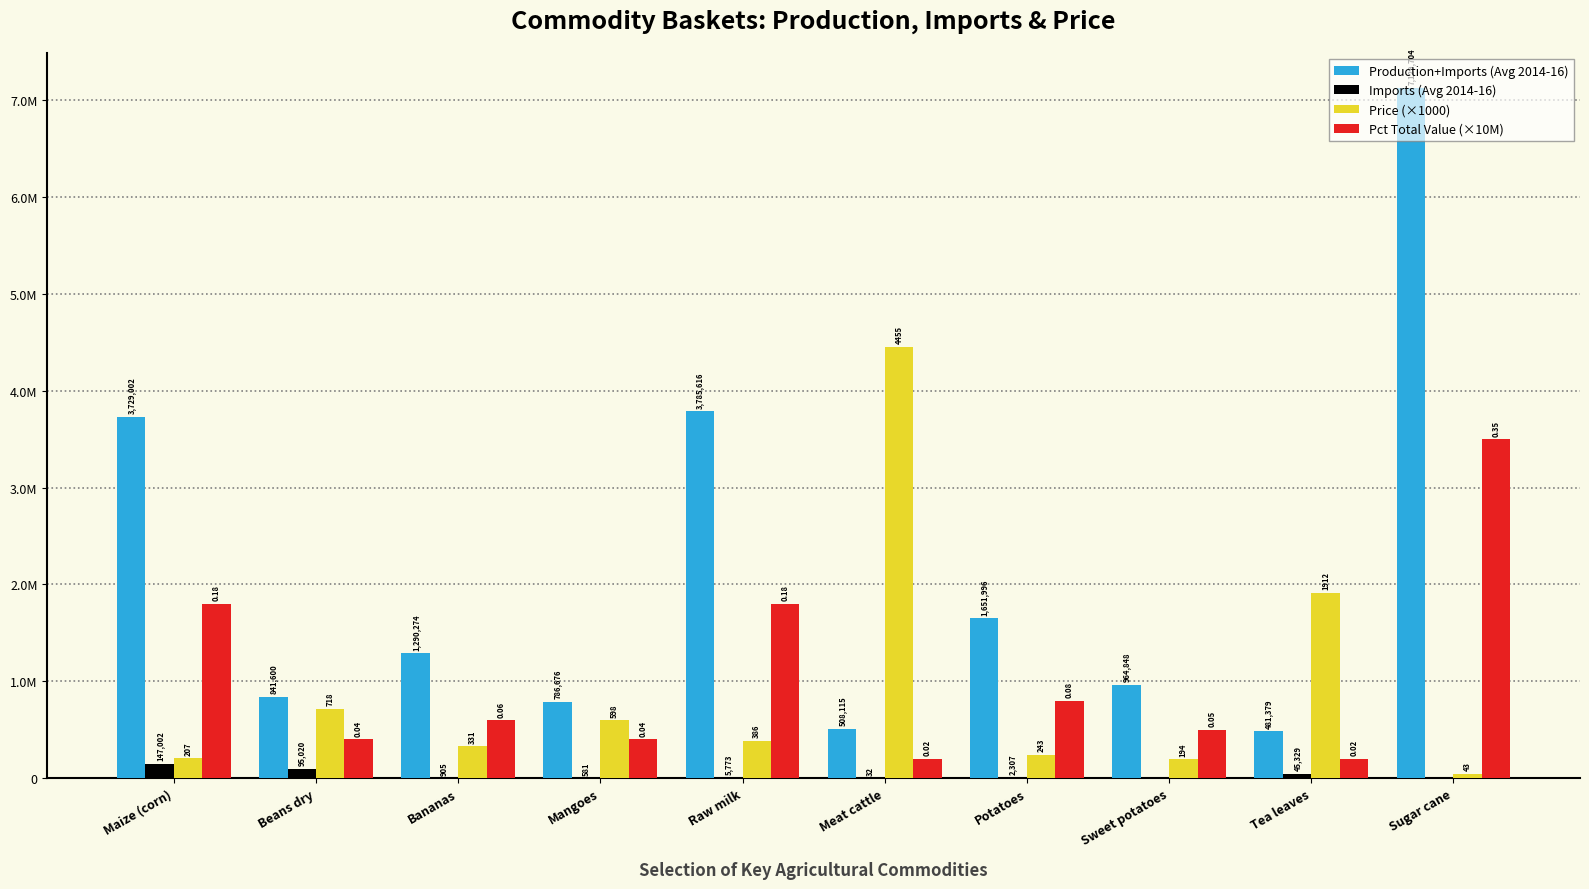

What are all the series names shown in the legend?

Production+Imports (Avg 2014-16), Imports (Avg 2014-16), Price (×1000), Pct Total Value (×10M)